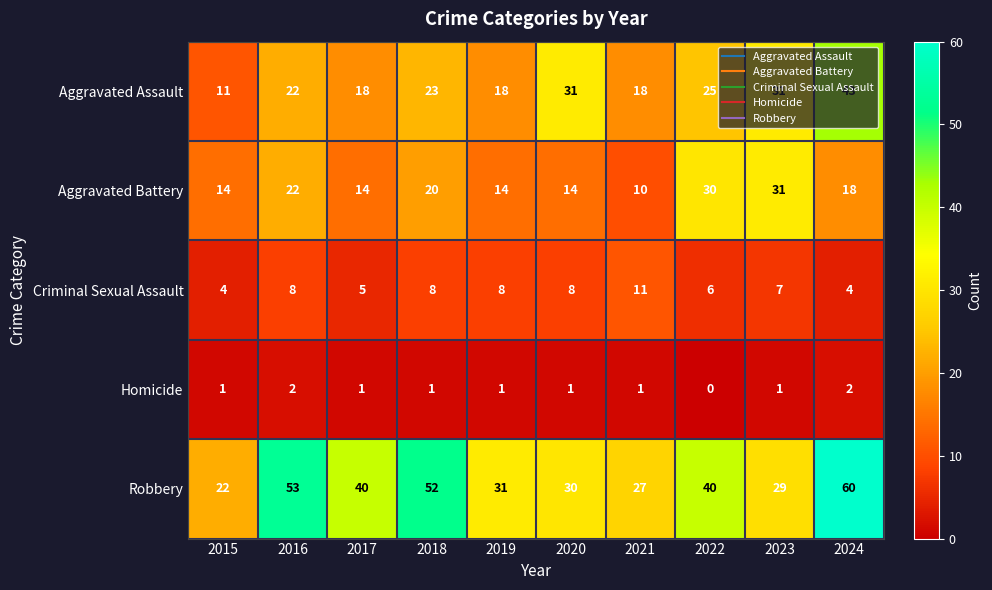

What is the sum of the Criminal Sexual Assault values at 2019 and 2021?

19